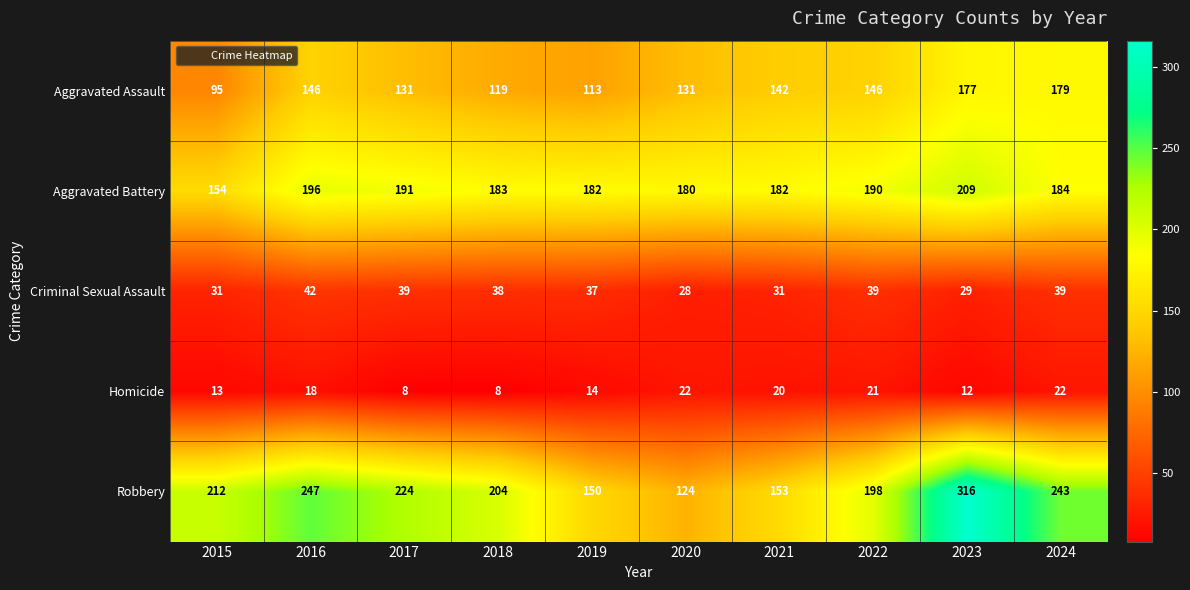

The value of Aggravated Battery at 2019 is 258. True or false?

False